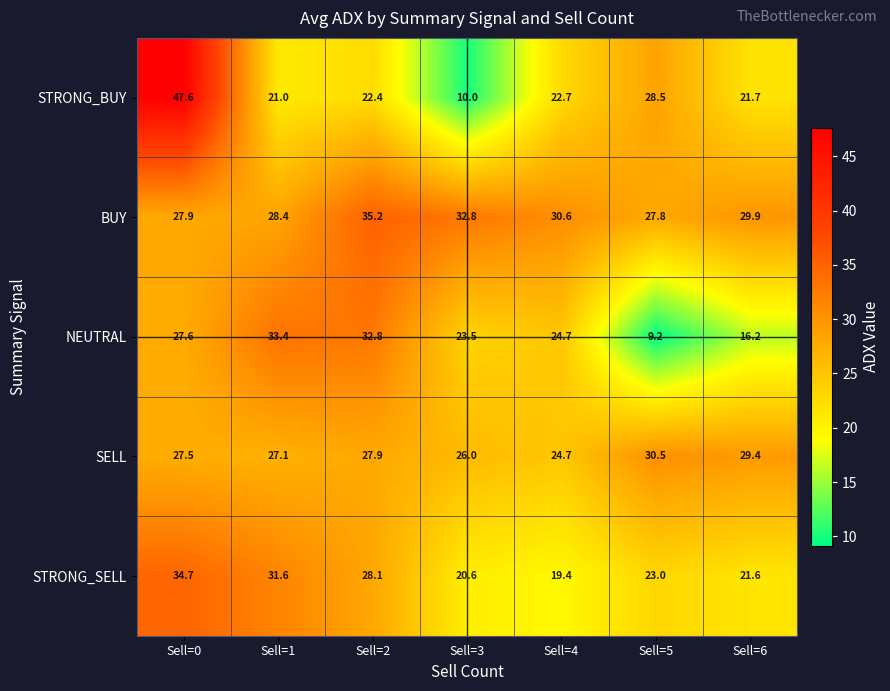

What is the total value across all series at Sell=5?

119.0